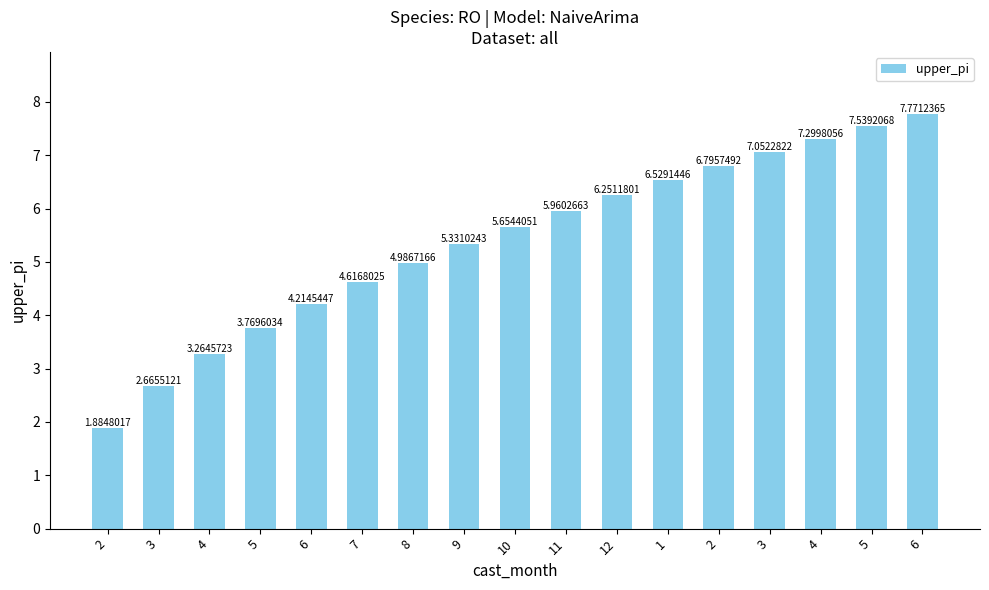

True or false: the data shows 6.5 at 7.

False